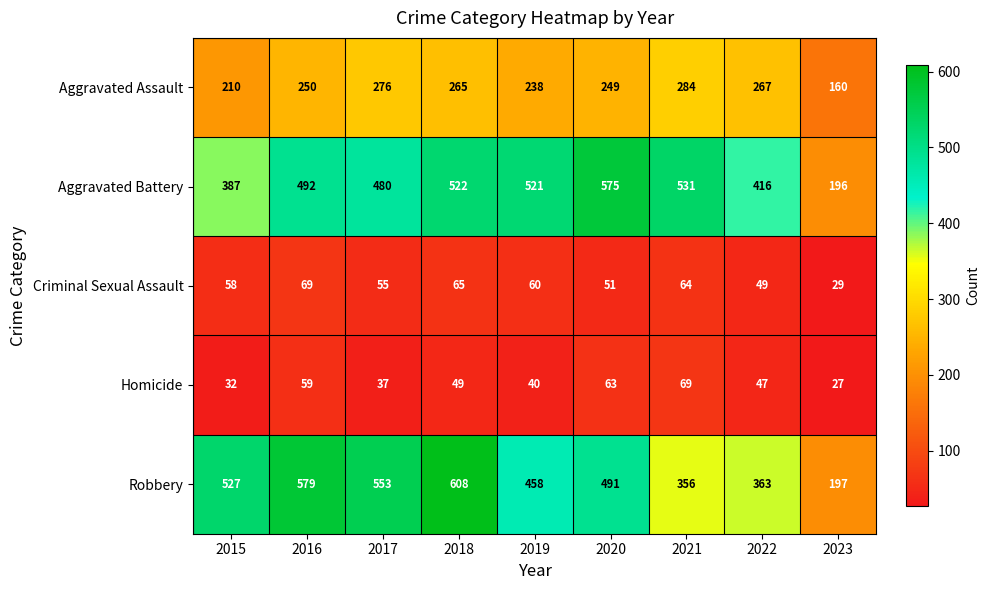

What is the minimum value shown in the chart?

27